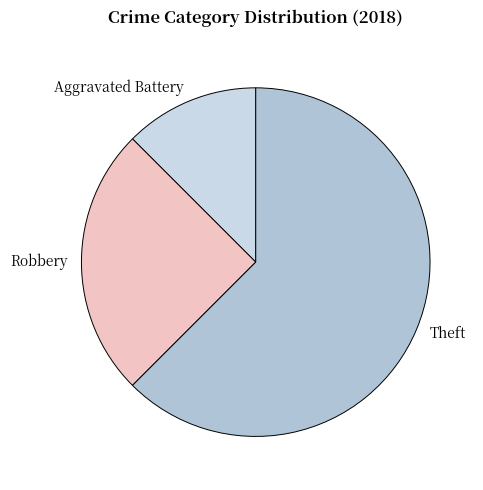

Does Robbery account for over 50% of the chart?

No